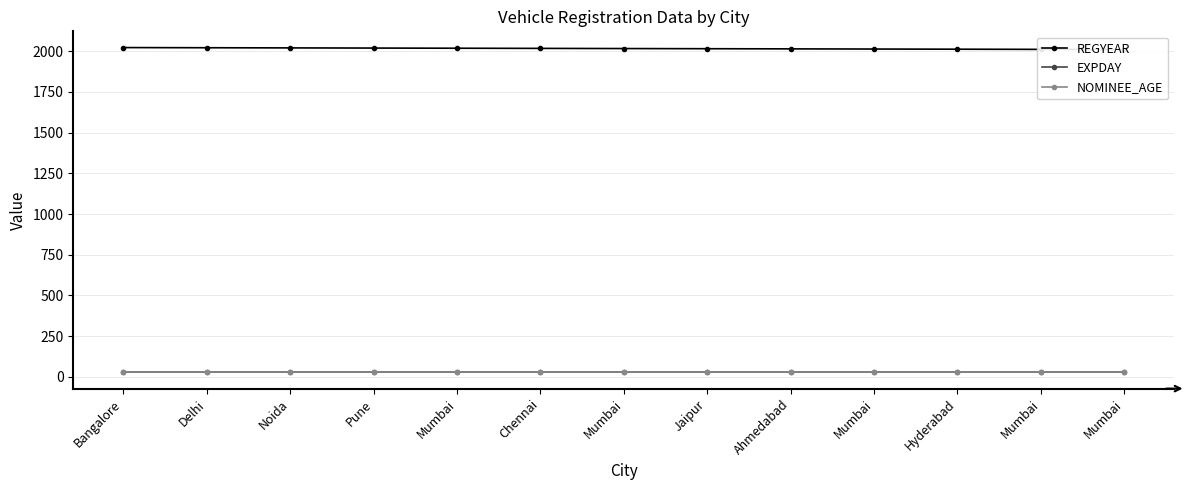

The REGYEAR series shows 943 at Noida. True or false?

False